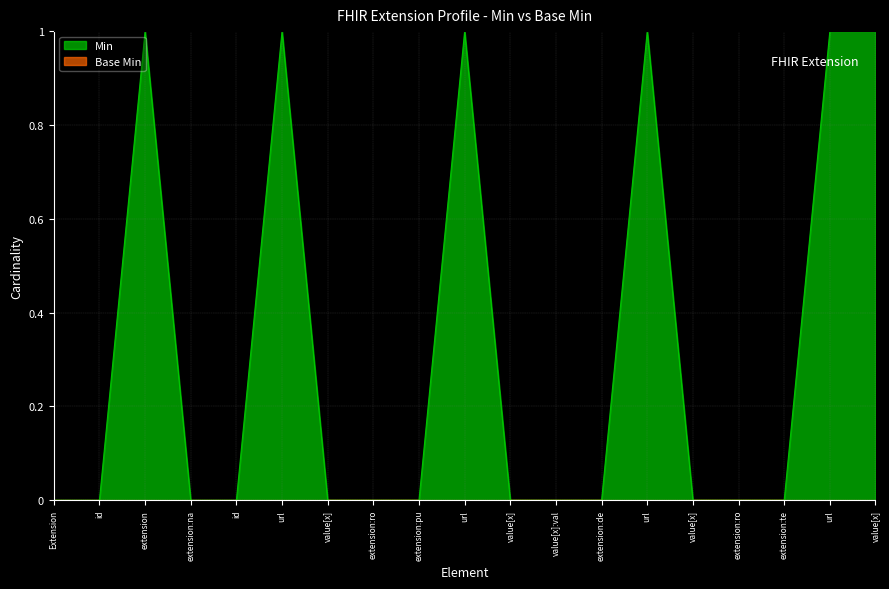

Reading left to right, extract all data points from this chart.

0	0	1	0	0	1	0	0	0	1	0	0	0	1	0	0	0	1	1